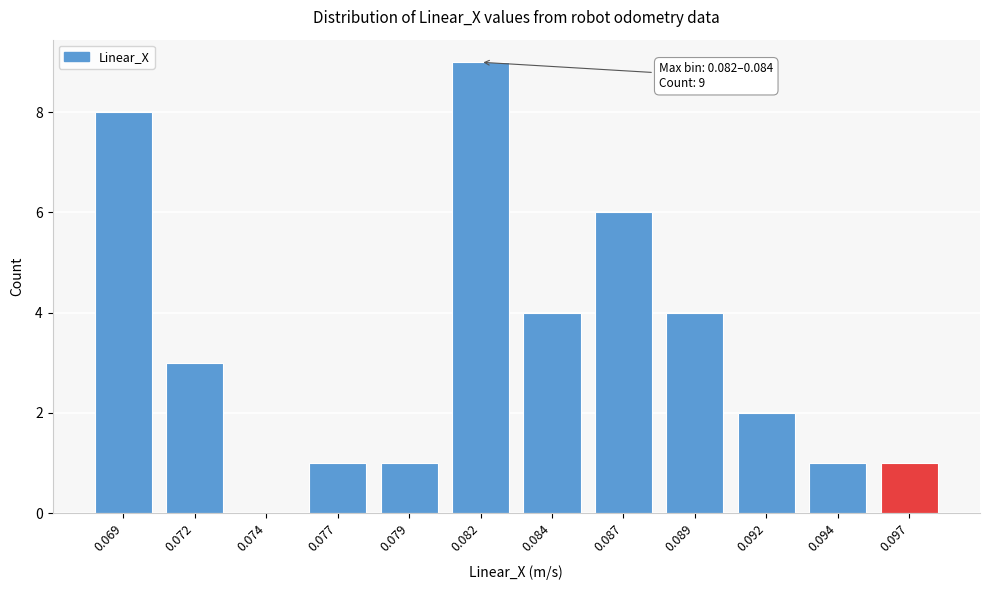

Reading left to right, transcribe all the data shown in this chart.

0.069=8	0.072=3	0.074=0	0.077=1	0.079=1	0.082=9	0.084=4	0.087=6	0.089=4	0.092=2	0.094=1	0.097=1